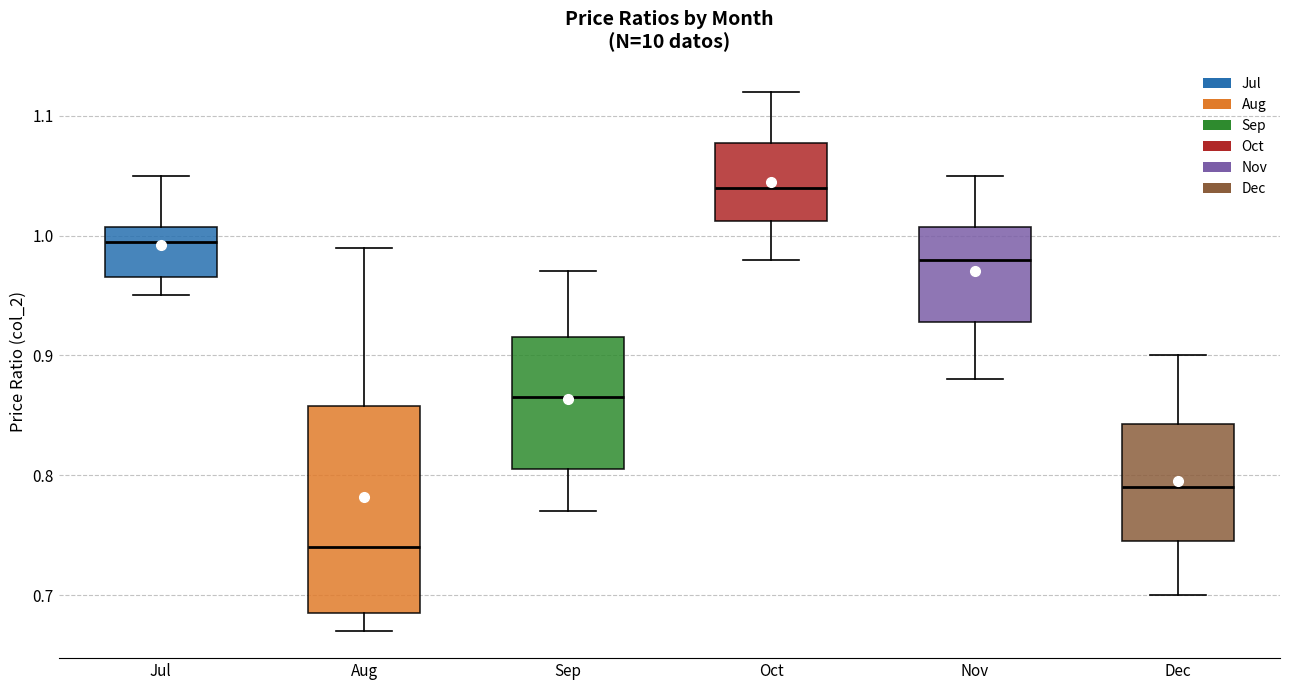

Where does the lower whisker of the box for Oct end on the y-axis? The values are not printed on the chart, so give them approximately, as read against the axis.

0.98